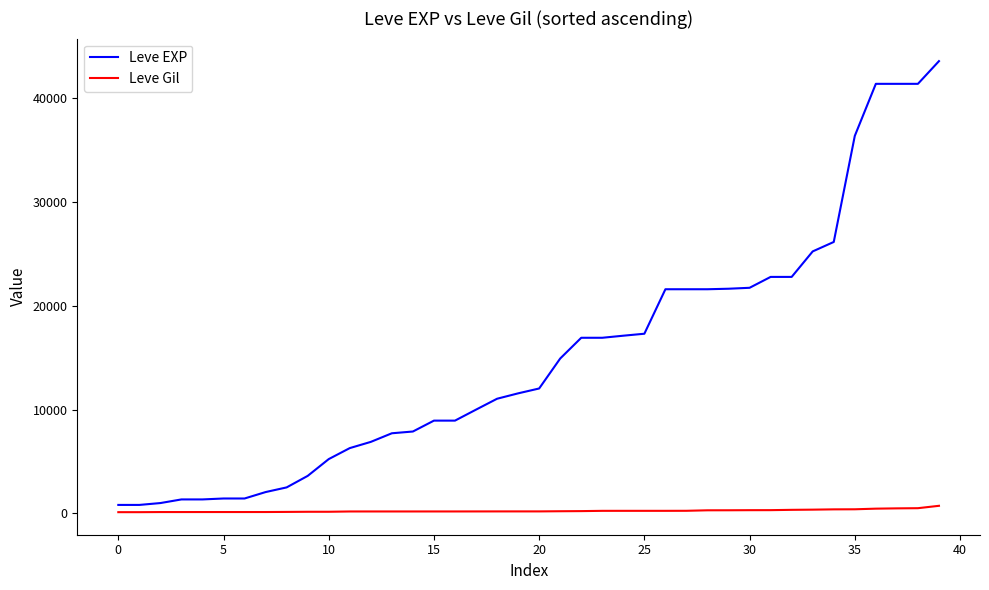

What are all the series names shown in the legend?

Leve EXP, Leve Gil